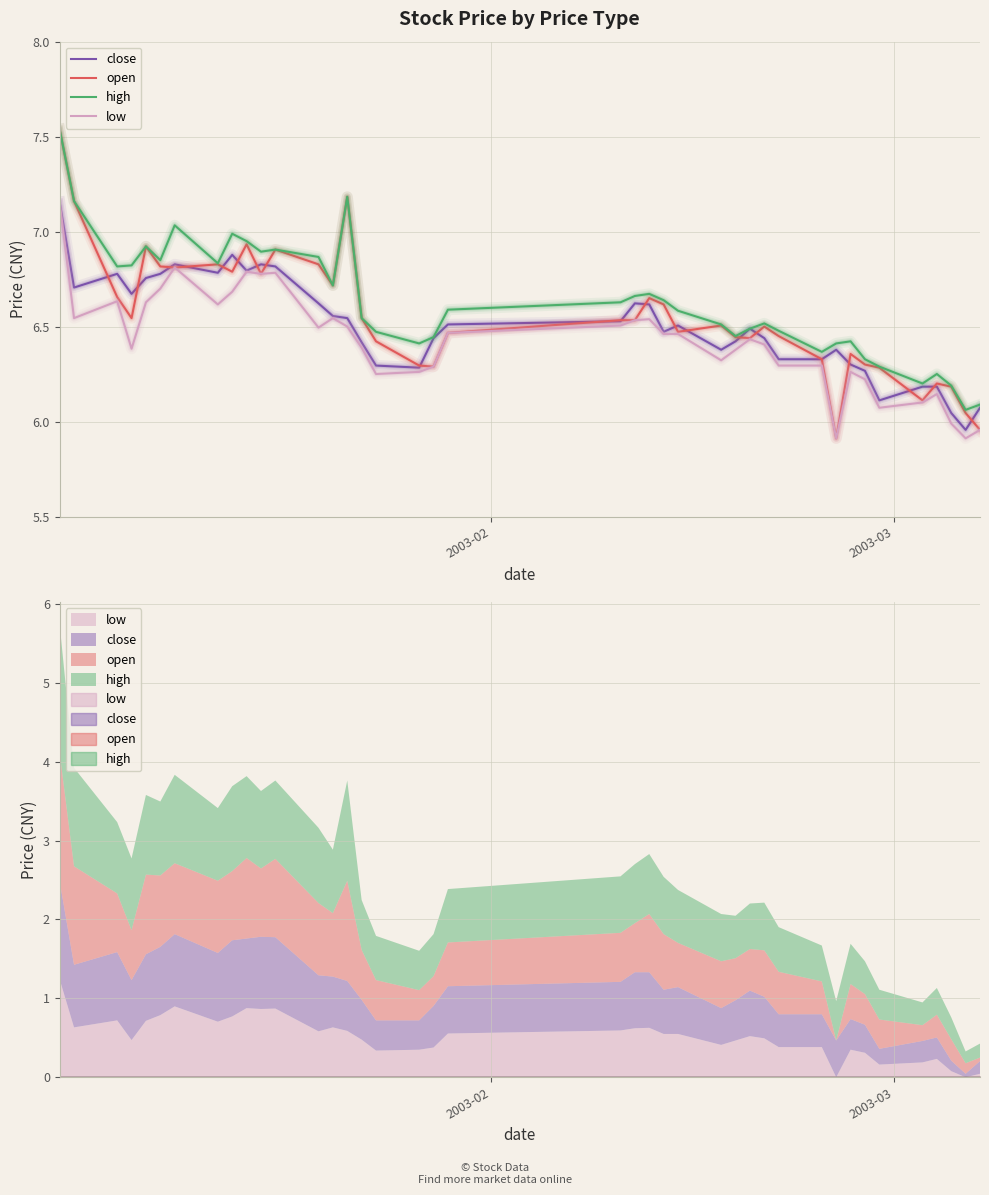

Reading left to right, what are all the values shown in this chart?

close: 7.2	6.7	6.8	6.7	6.8	6.8	6.8	6.8	6.9	6.8	6.8	6.8	6.6	6.6	6.5	6.4	6.3	6.3	6.4	6.5	6.5	6.6	6.6	6.5	6.5	6.4	6.4	6.5	6.4	6.3	6.3	6.4	6.3	6.3	6.1	6.2	6.2	6.0	6.0	6.1
open: 7.5	7.2	6.7	6.5	6.9	6.8	6.8	6.8	6.8	6.9	6.8	6.9	6.8	6.7	7.2	6.5	6.4	6.3	6.3	6.5	6.5	6.5	6.7	6.6	6.5	6.5	6.4	6.4	6.5	6.5	6.3	5.9	6.4	6.3	6.3	6.1	6.2	6.2	6.0	6.0
high: 7.5	7.2	6.8	6.8	6.9	6.9	7.0	6.8	7.0	7.0	6.9	6.9	6.9	6.7	7.2	6.5	6.5	6.4	6.4	6.6	6.6	6.7	6.7	6.6	6.6	6.5	6.5	6.5	6.5	6.5	6.4	6.4	6.4	6.3	6.3	6.2	6.3	6.2	6.1	6.1
low: 7.2	6.5	6.6	6.4	6.6	6.7	6.8	6.6	6.7	6.8	6.8	6.8	6.5	6.5	6.5	6.4	6.3	6.3	6.3	6.5	6.5	6.5	6.5	6.5	6.5	6.3	6.4	6.4	6.4	6.3	6.3	5.9	6.3	6.2	6.1	6.1	6.1	6.0	5.9	6.0